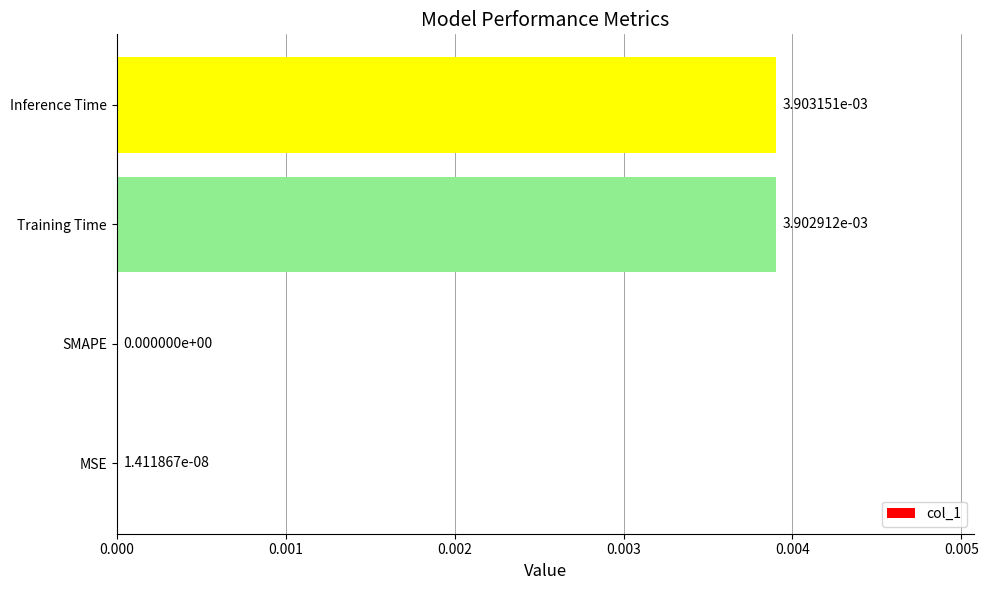

The value at Inference Time is 0.0. True or false?

True